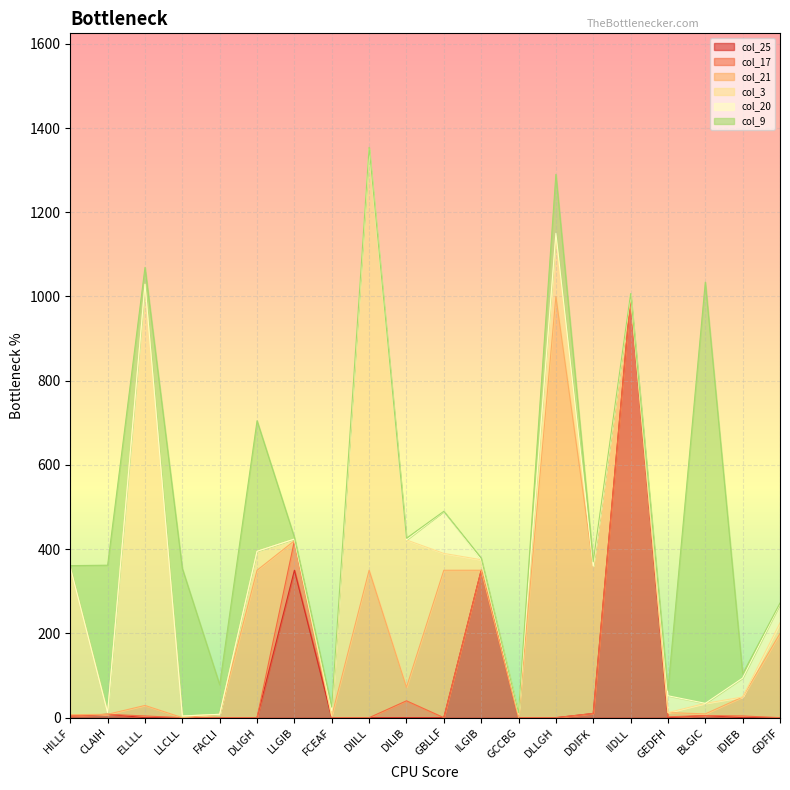

In col_25, how many points are lower than both neighbors (excluding endpoints)?

1